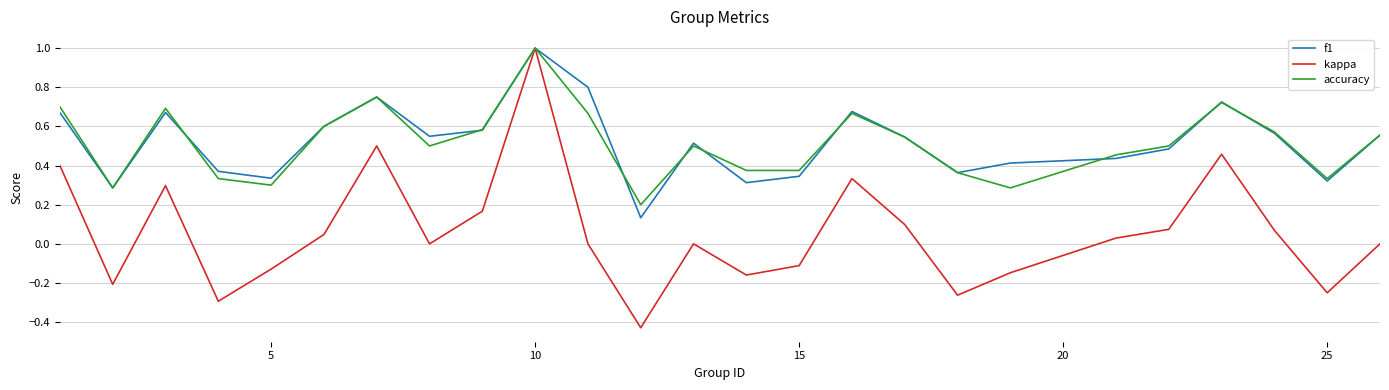

What is the greatest value displayed?

1.0